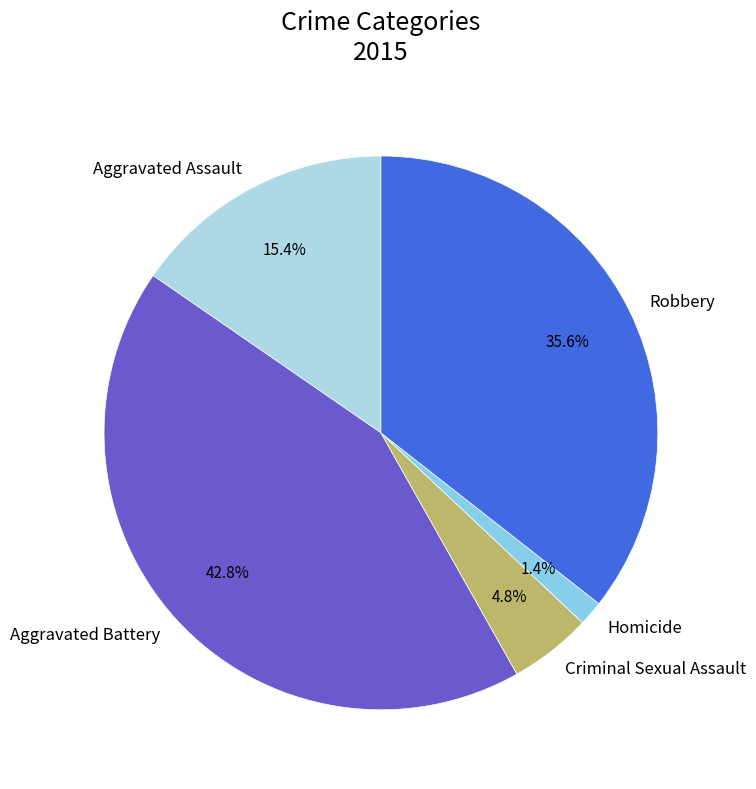

Do Aggravated Assault and Robbery together represent more than half of the pie?

Yes